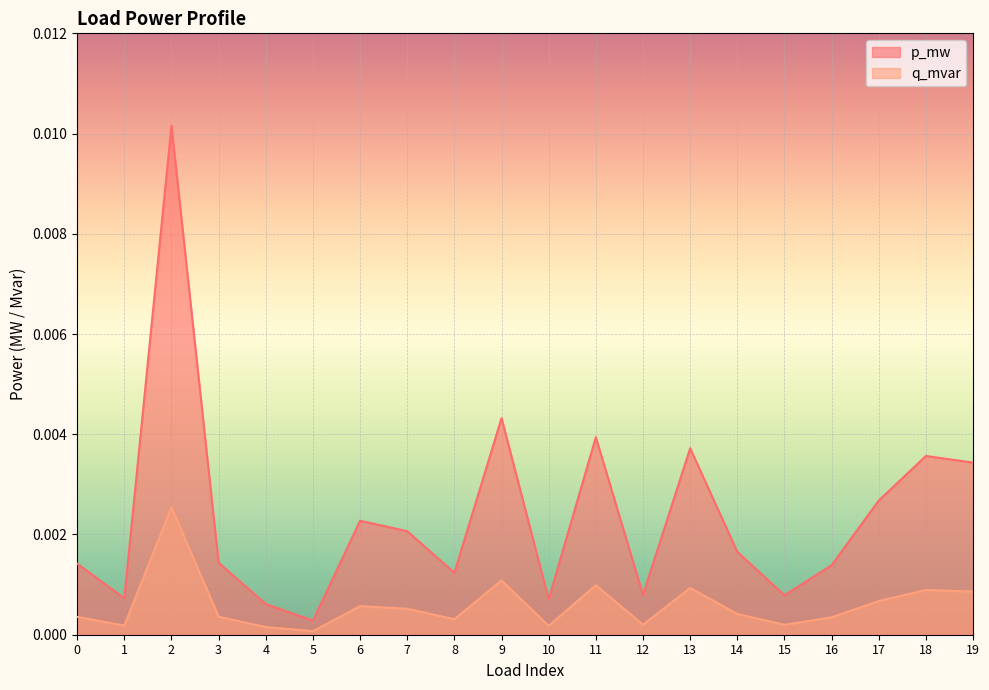

True or false: p_mw and q_mvar cross at least once.

False